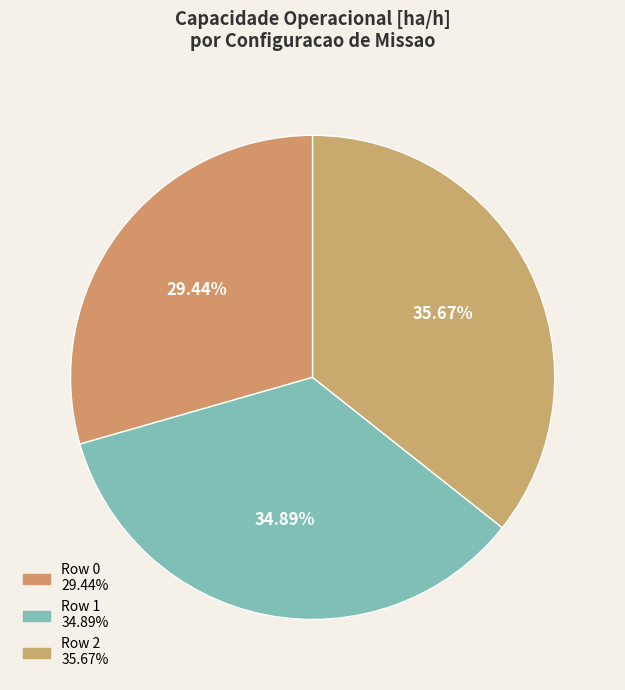

Which category has the biggest portion of the pie?

Row 2